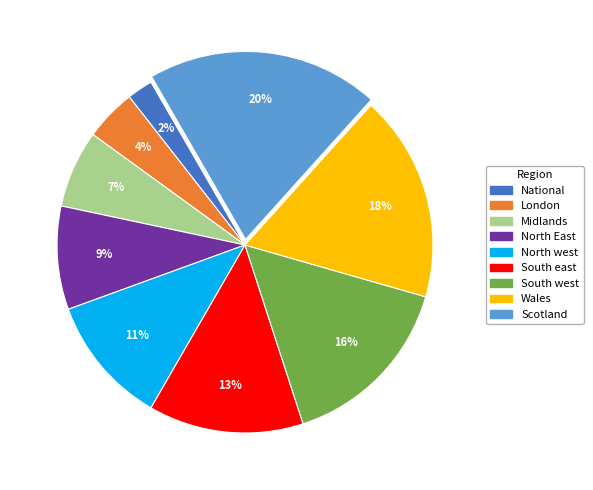

Which slice is the largest?

Scotland